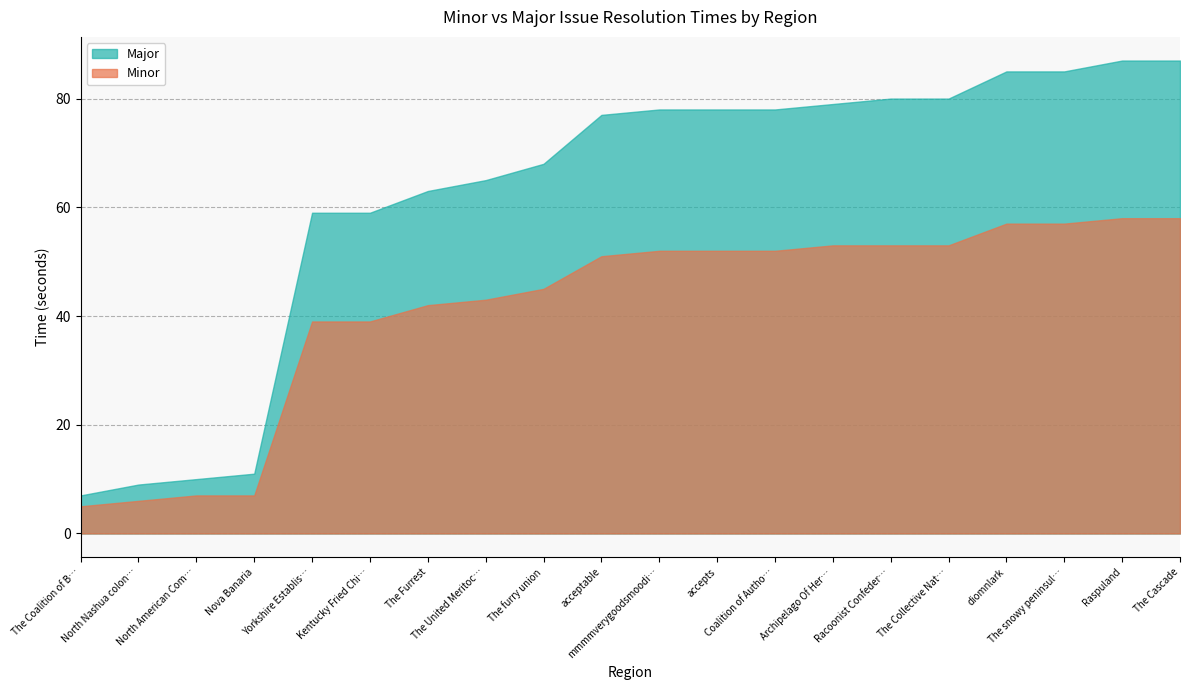

Reading left to right, list all the values displayed in this chart.

Minor: 5	6	7	7	39	39	42	43	45	51	52	52	52	53	53	53	57	57	58	58
Major: 7	9	10	11	59	59	63	65	68	77	78	78	78	79	80	80	85	85	87	87